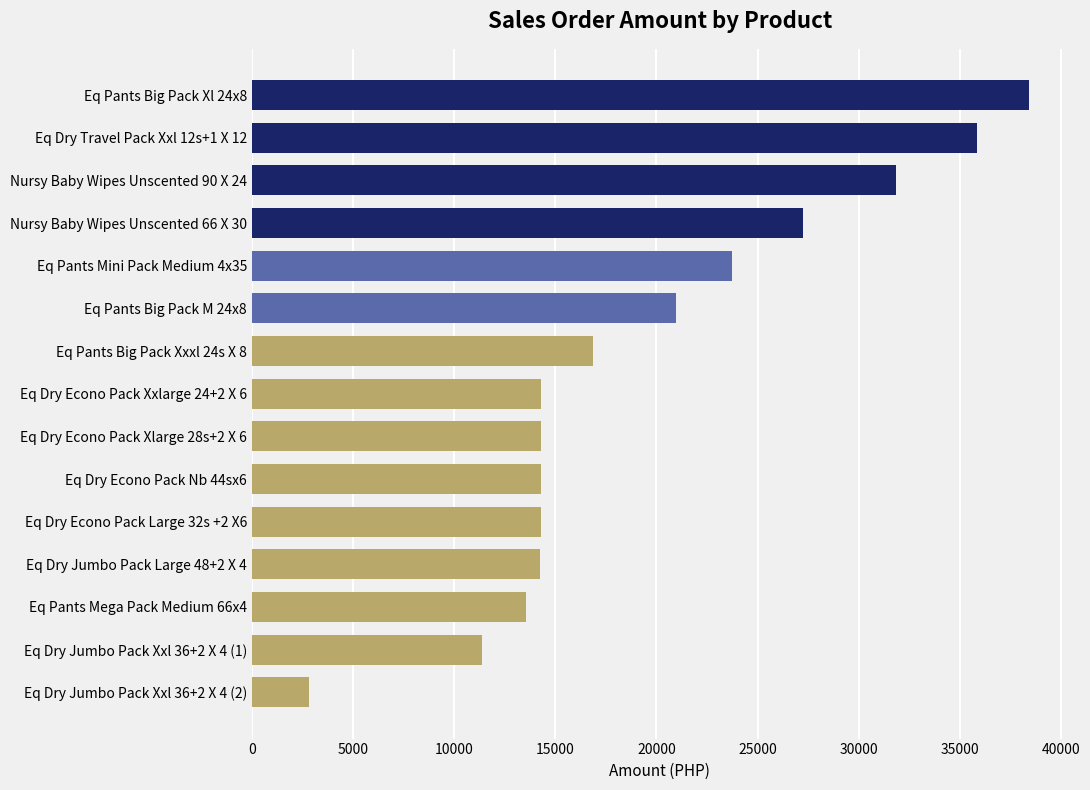

Is it true that the value at Eq Dry Jumbo Pack Large 48+2 X 4 is 9886.9?

False